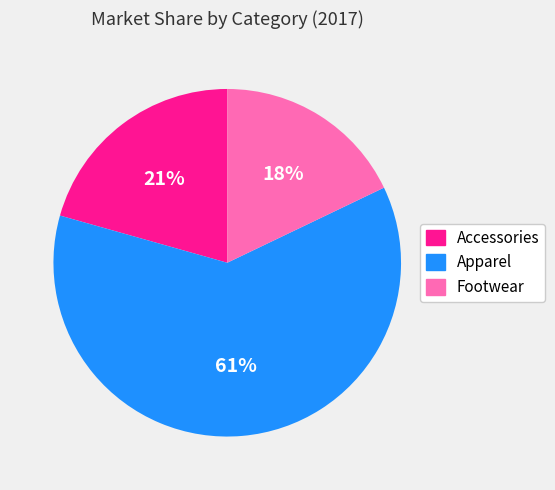

To the nearest percent, what is the difference between the Footwear and Accessories slice percentages?

3%